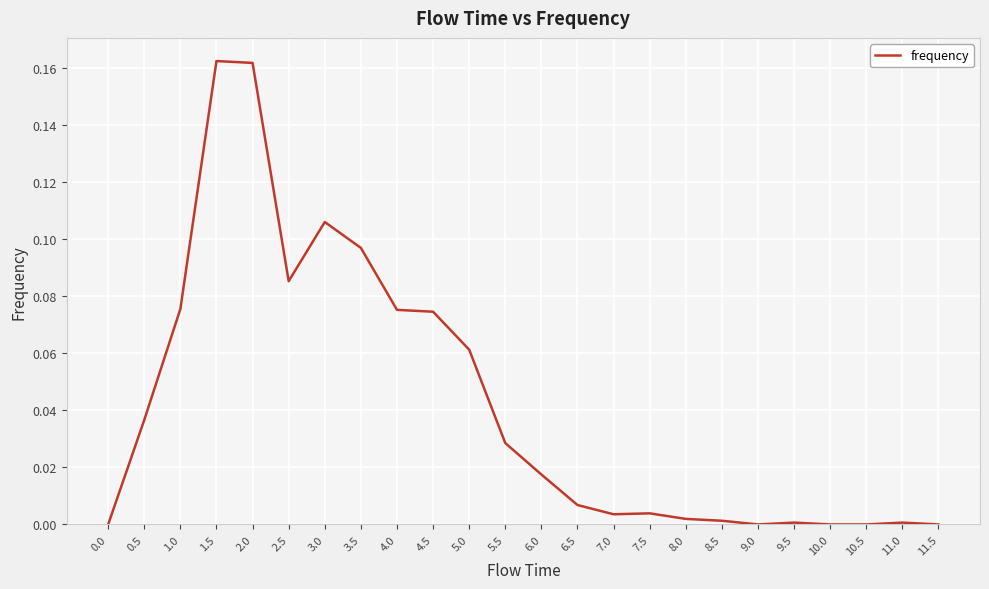

Which has a higher value, 2.0 or 3.5?

2.0